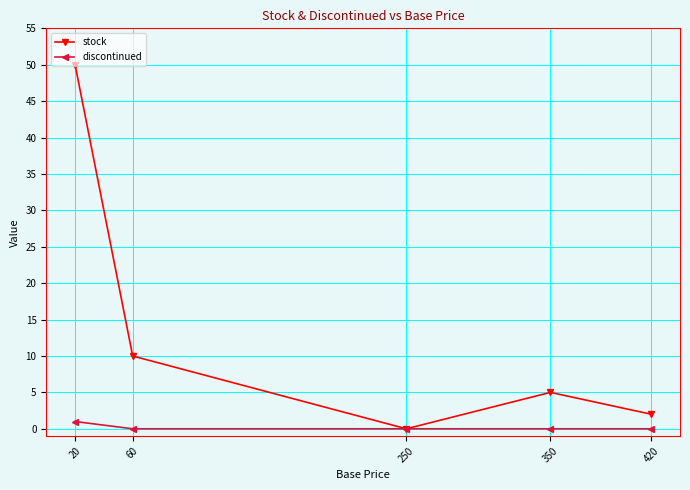

The value of stock at 60 is 10. True or false?

True